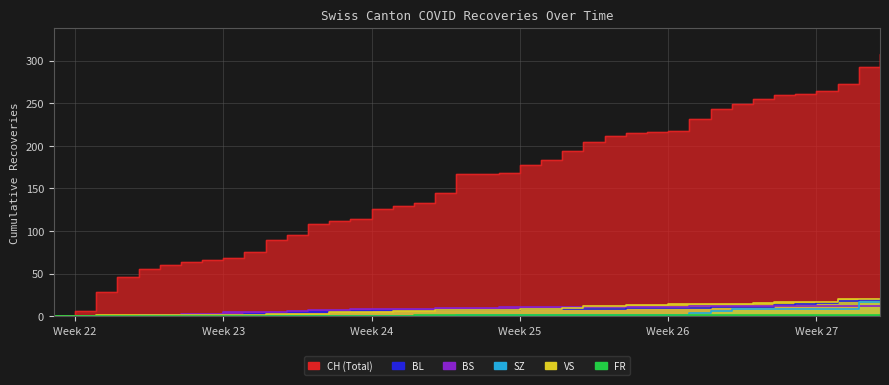

What is the sum of all SZ values?

110